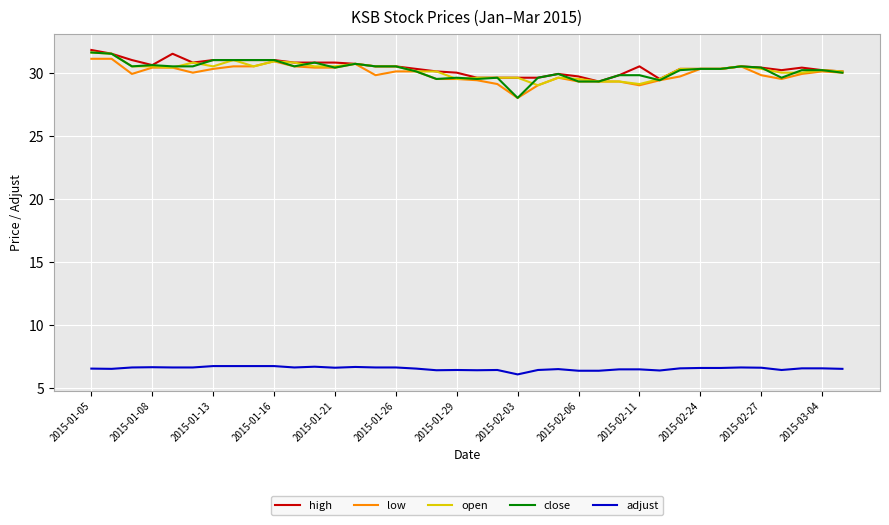

True or false: adjust and open cross at least once.

False